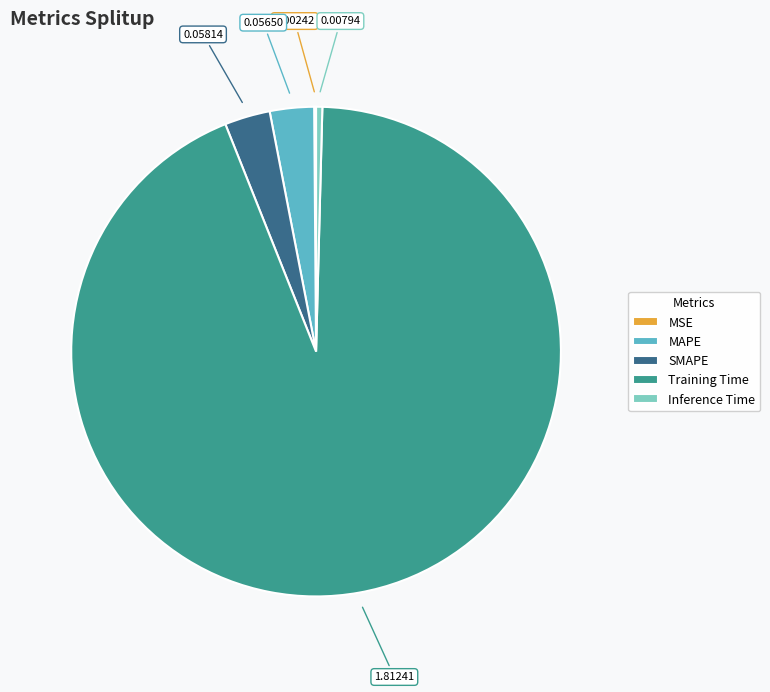

Which slice represents more than half of the pie?

Training Time